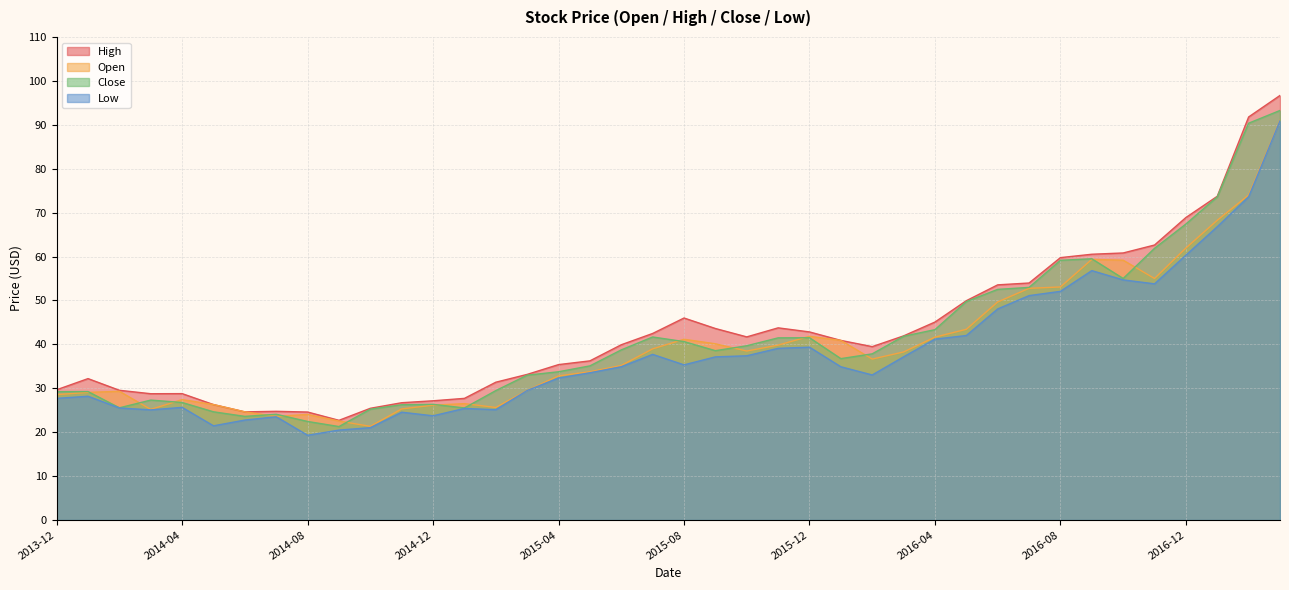

The value of Low at 2016-02 is 33.0. True or false?

True